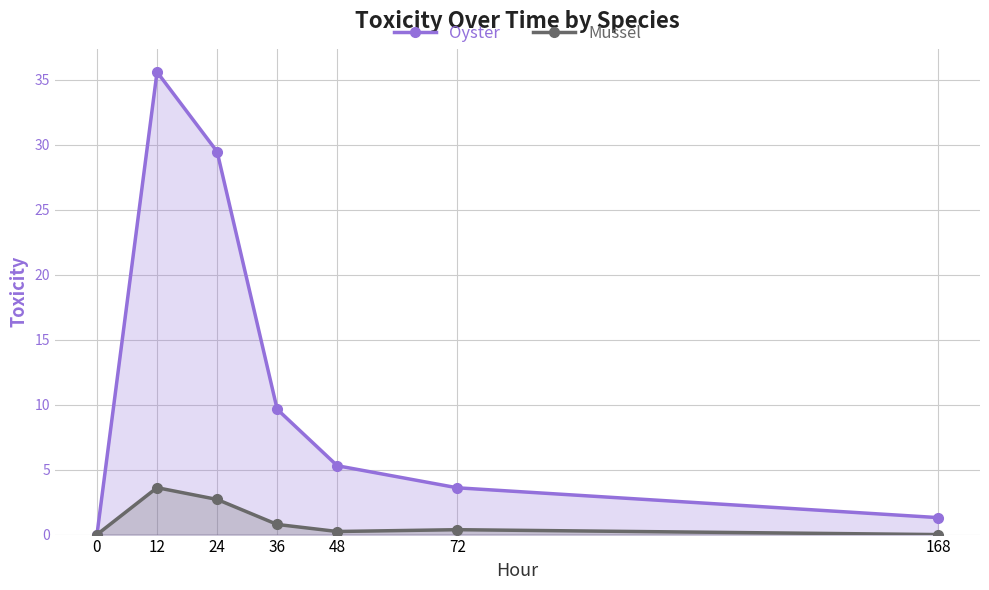

What is the value of the Oyster point at the 4th from the left?

9.6